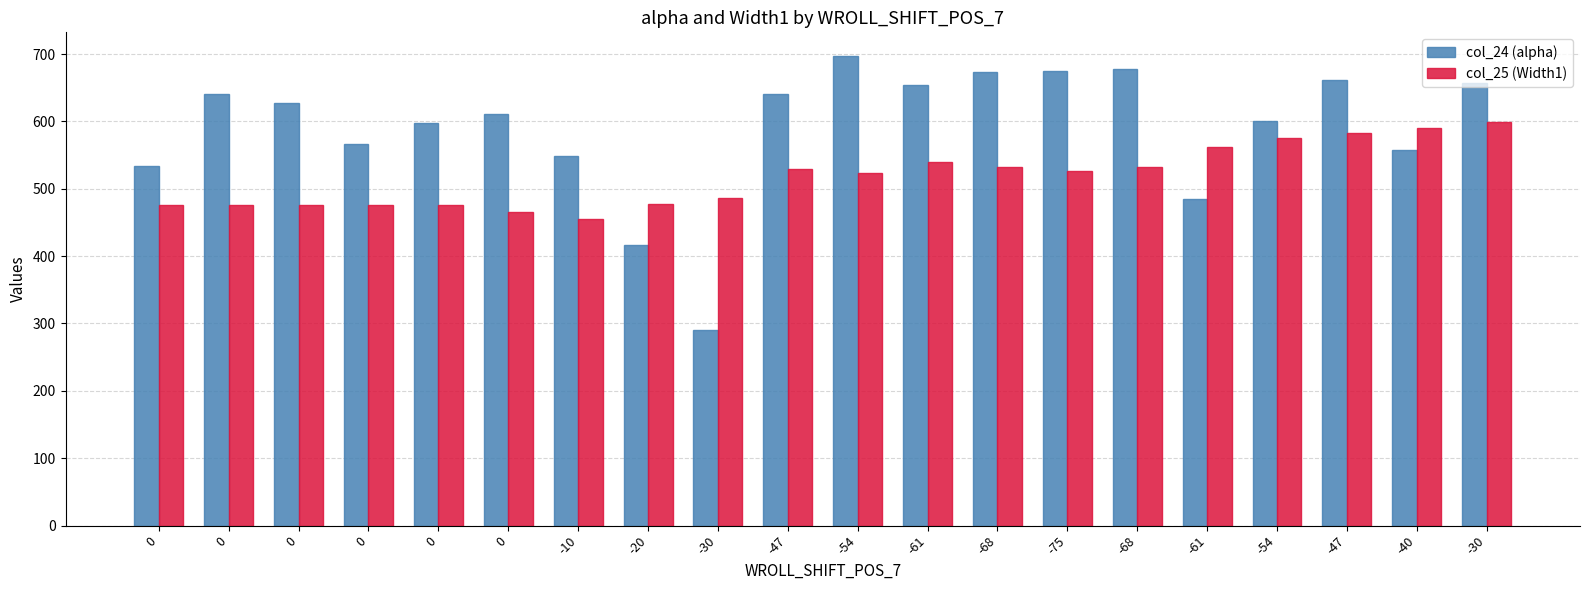

What are all the series names shown in the legend?

col_24 (alpha), col_25 (Width1)